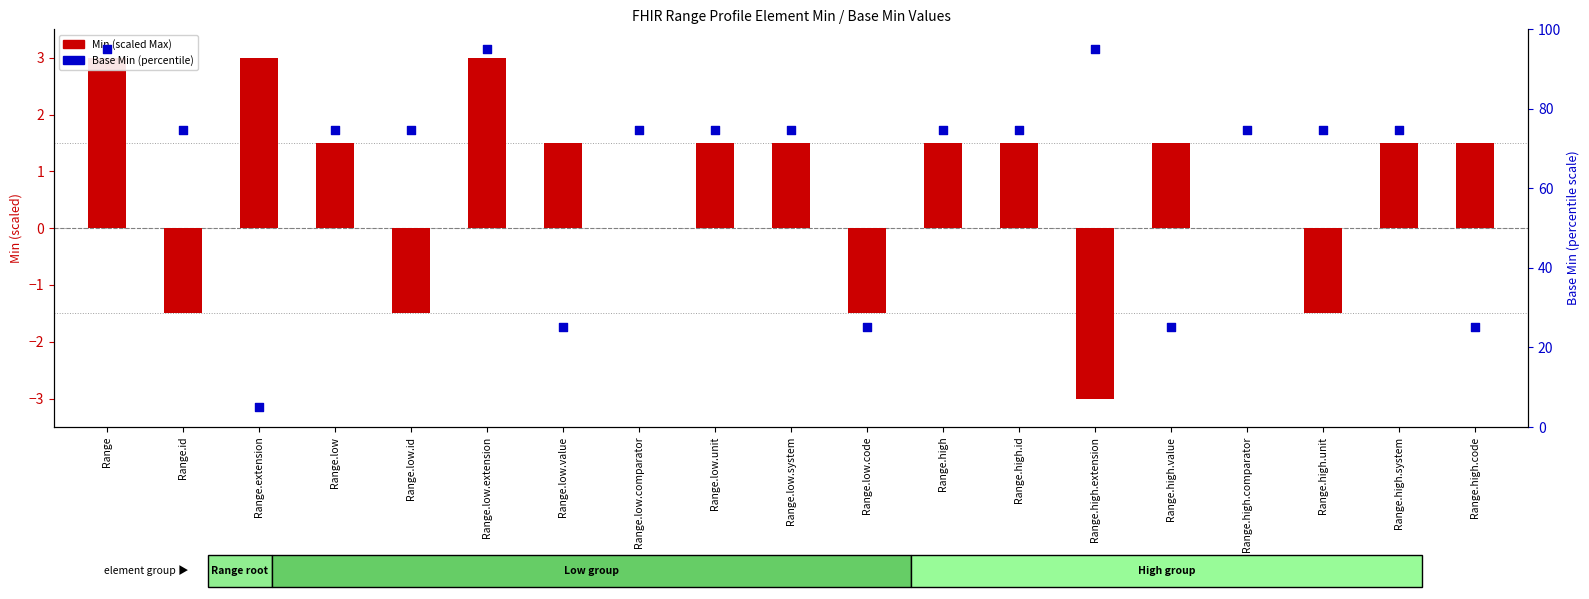

At which category is the sum across all series the highest?

Range